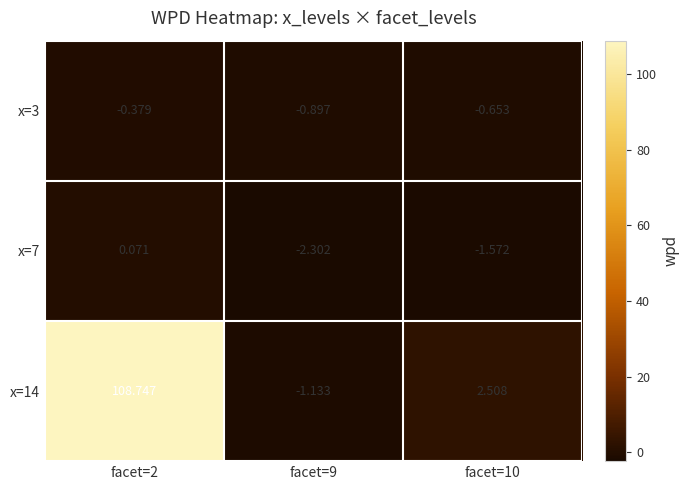

What is the minimum value shown in the chart?

-2.3